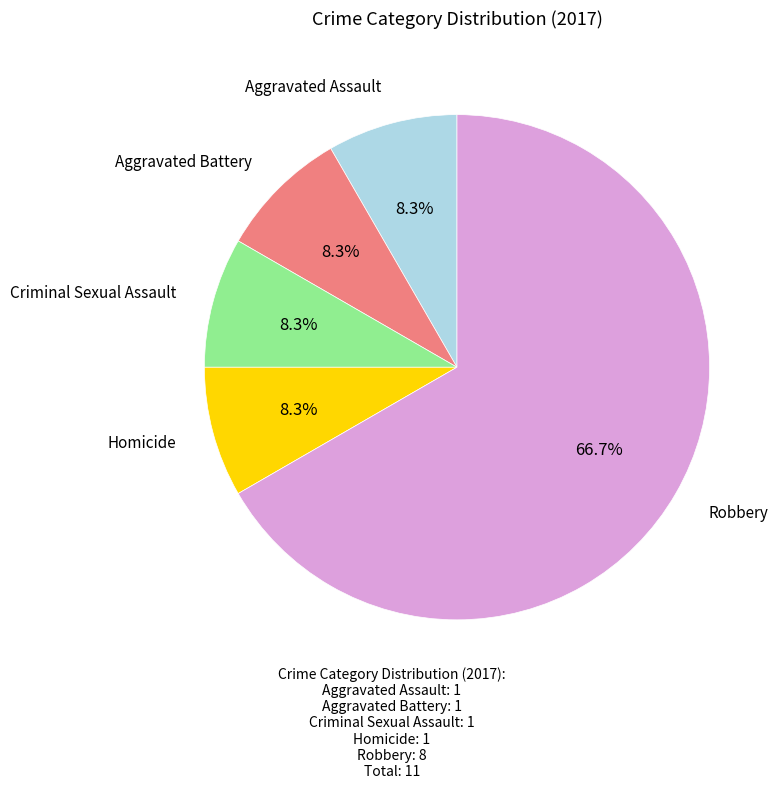

Does any single category account for the majority?

Yes